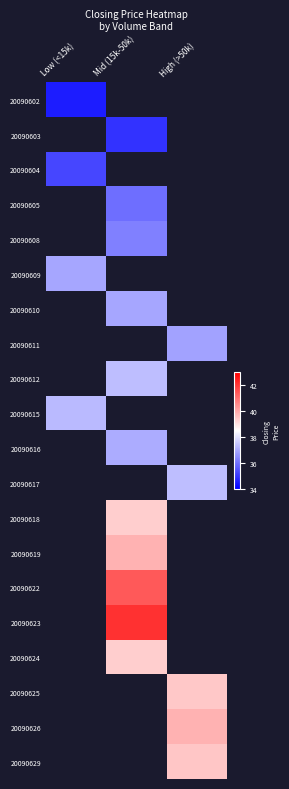

At which category does the chart reach its minimum across all series?

Low (<15k)